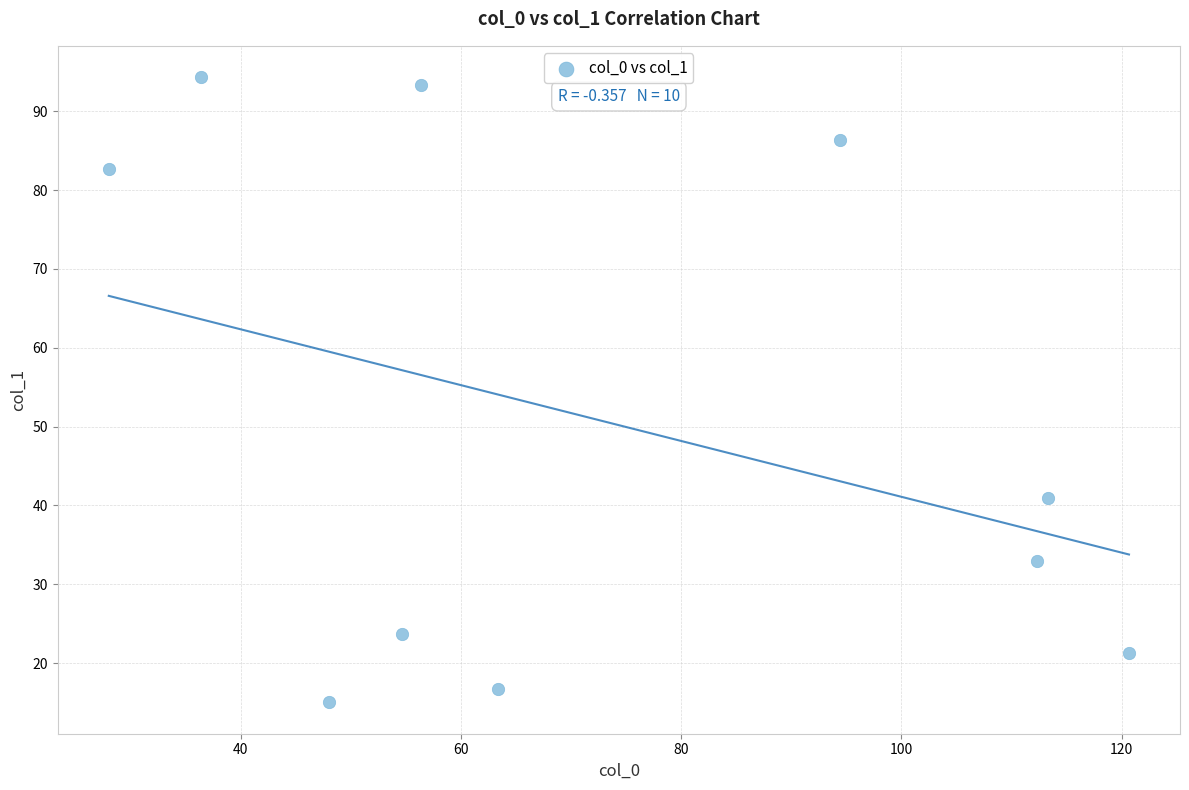

What Y value in the scatter plot is closest to 54?

41.0